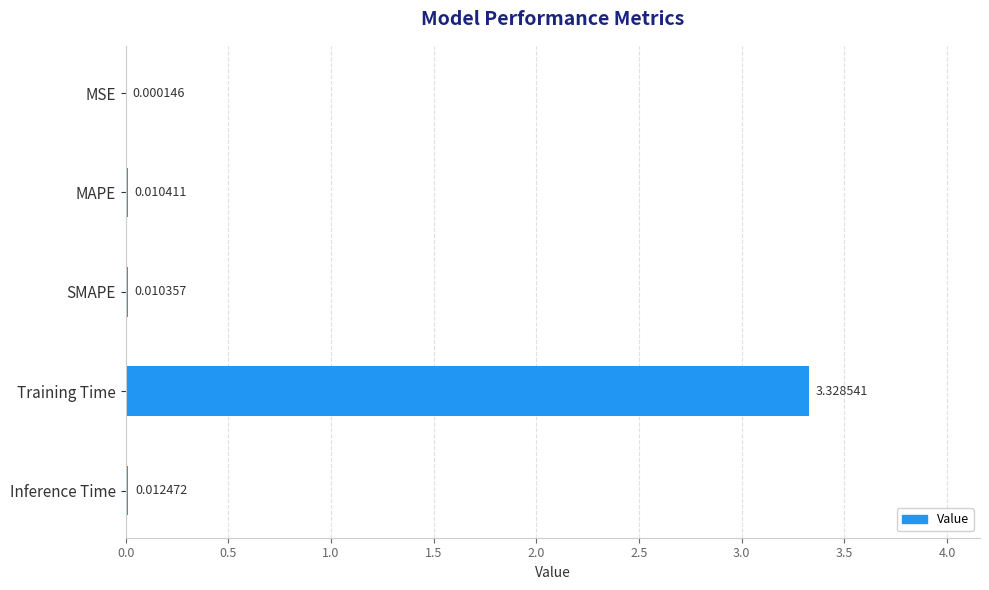

What is the average value?

0.7